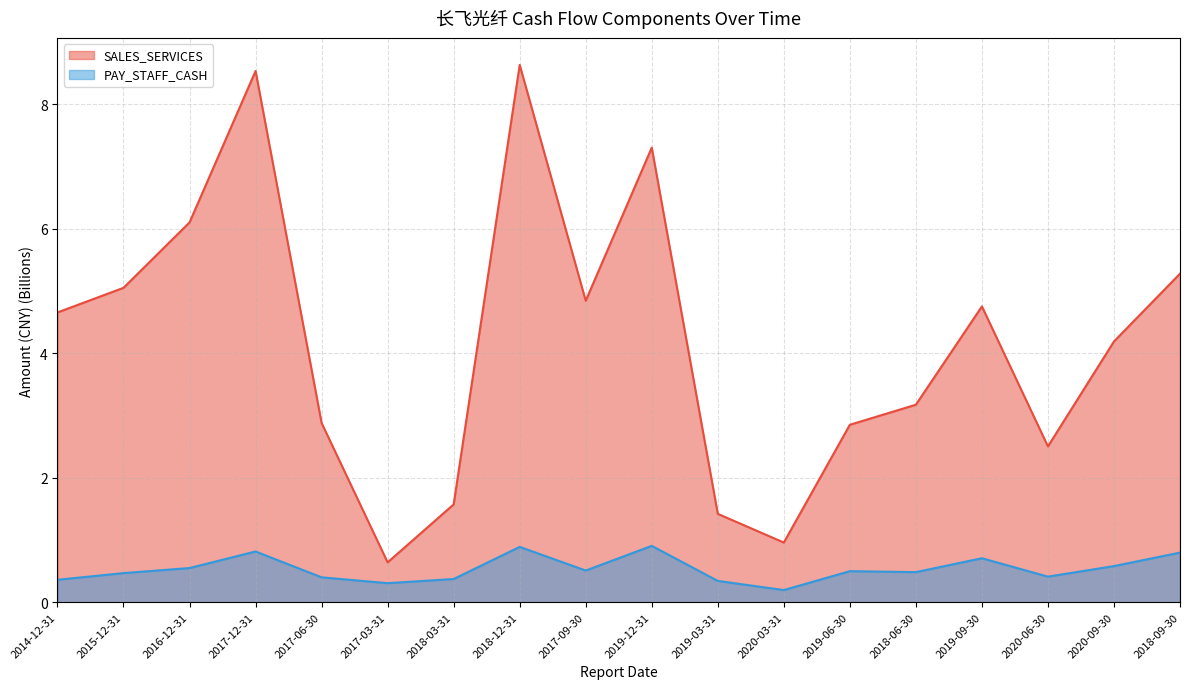

Which series changed the most between 2017-03-31 and 2020-09-30?

SALES_SERVICES